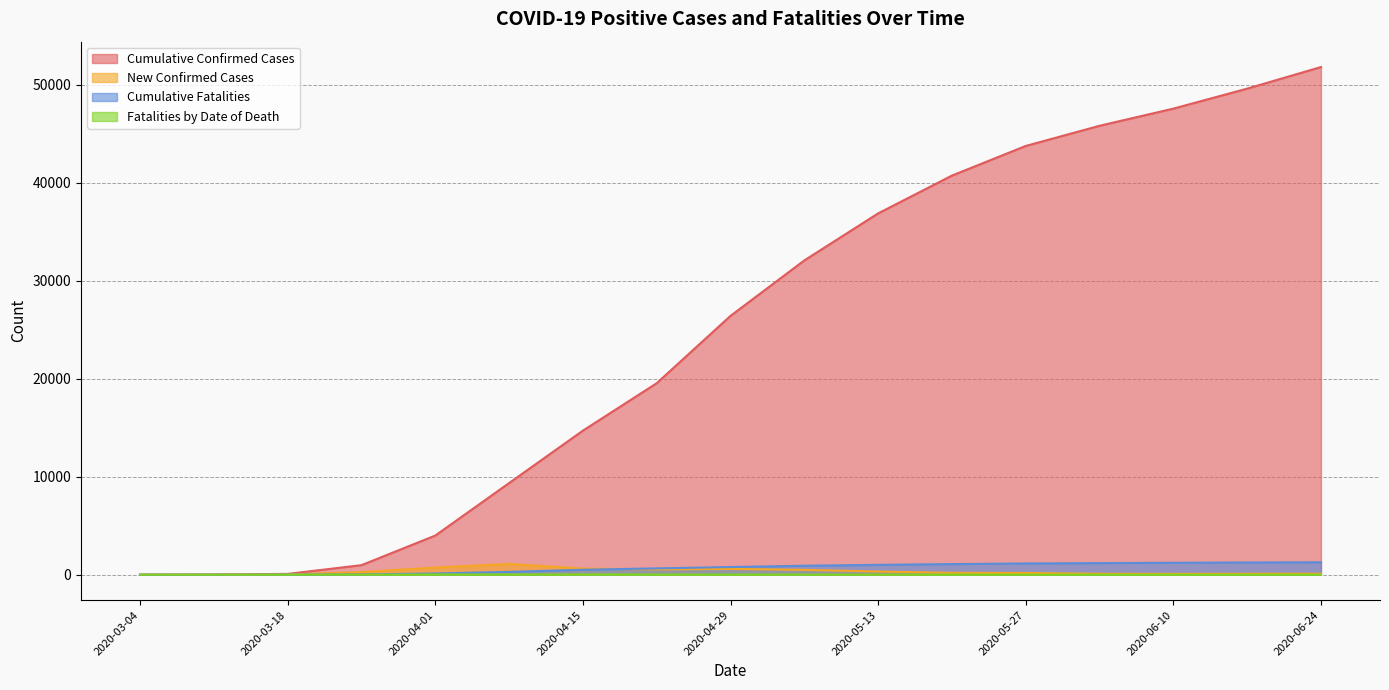

At 2020-04-22, list the series in order from smallest to largest.

Fatalities by Date of Death, New Confirmed Cases, Cumulative Fatalities, Cumulative Confirmed Cases